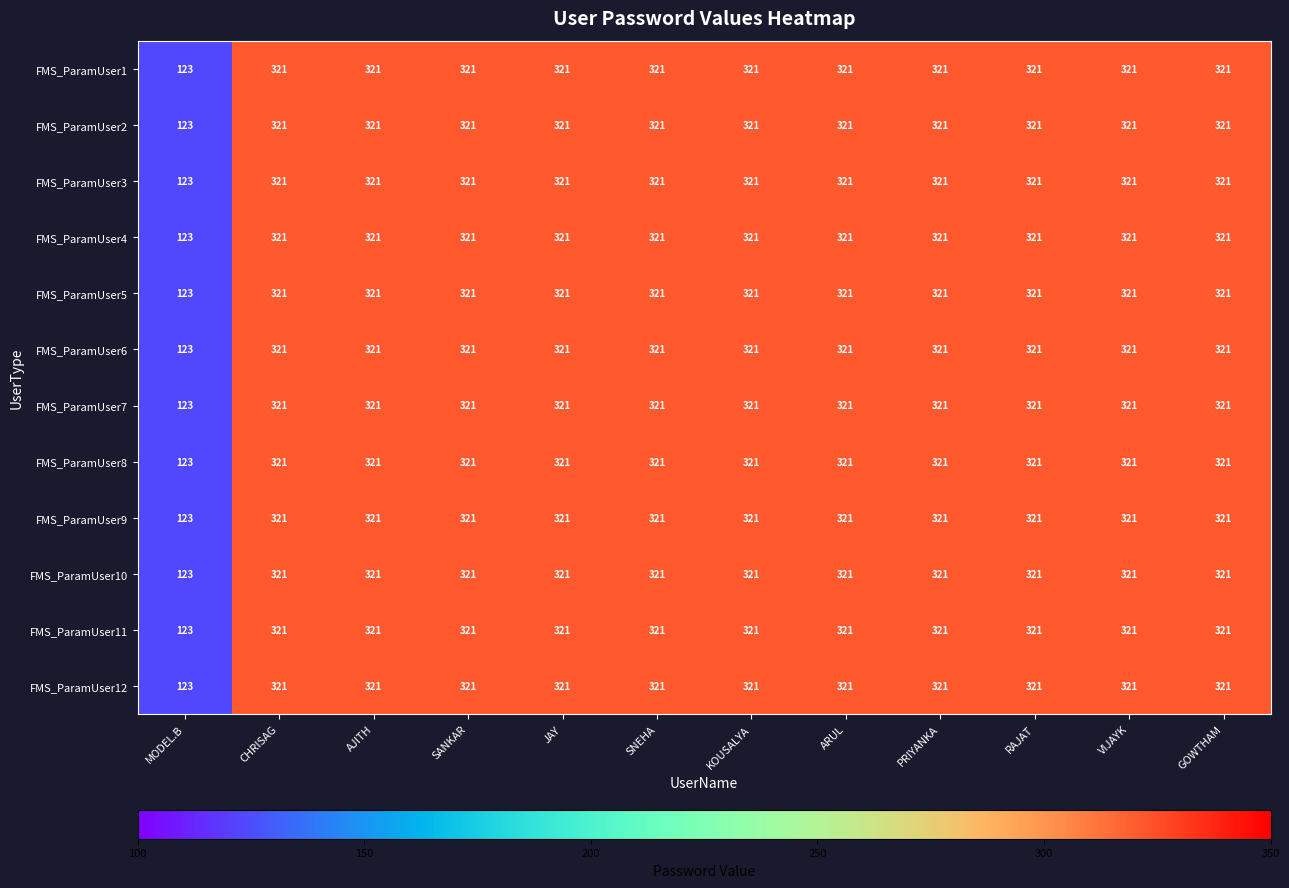

Which label corresponds to the smallest value in the chart?

MODEL.B